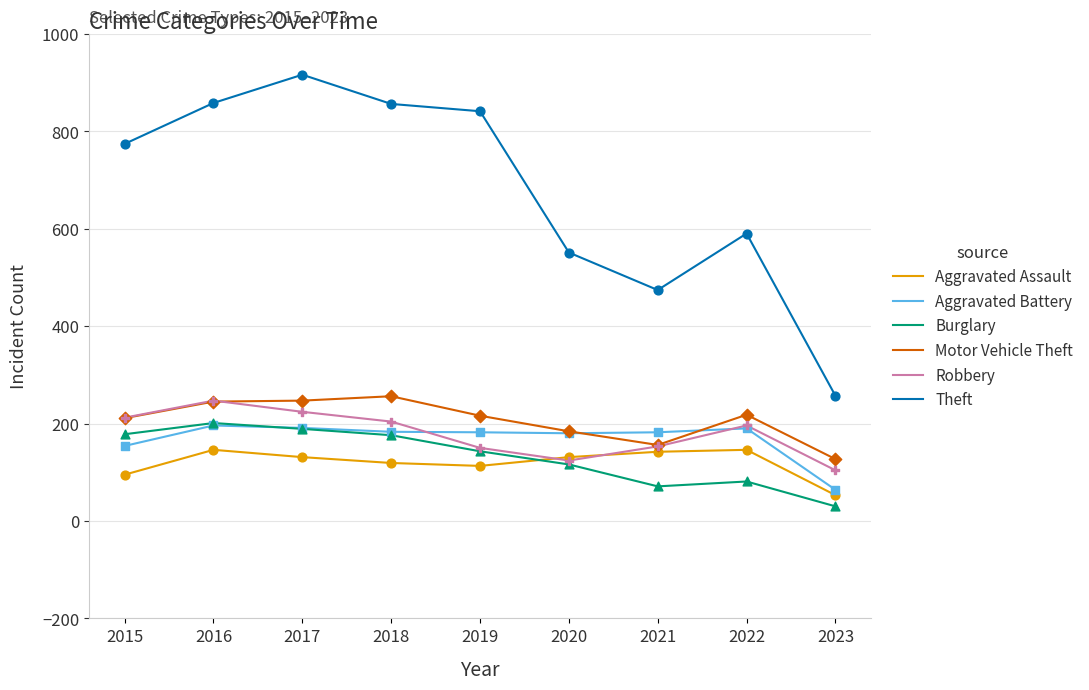

Is the value of Aggravated Assault at 2019 greater than the value of Motor Vehicle Theft at 2020?

No